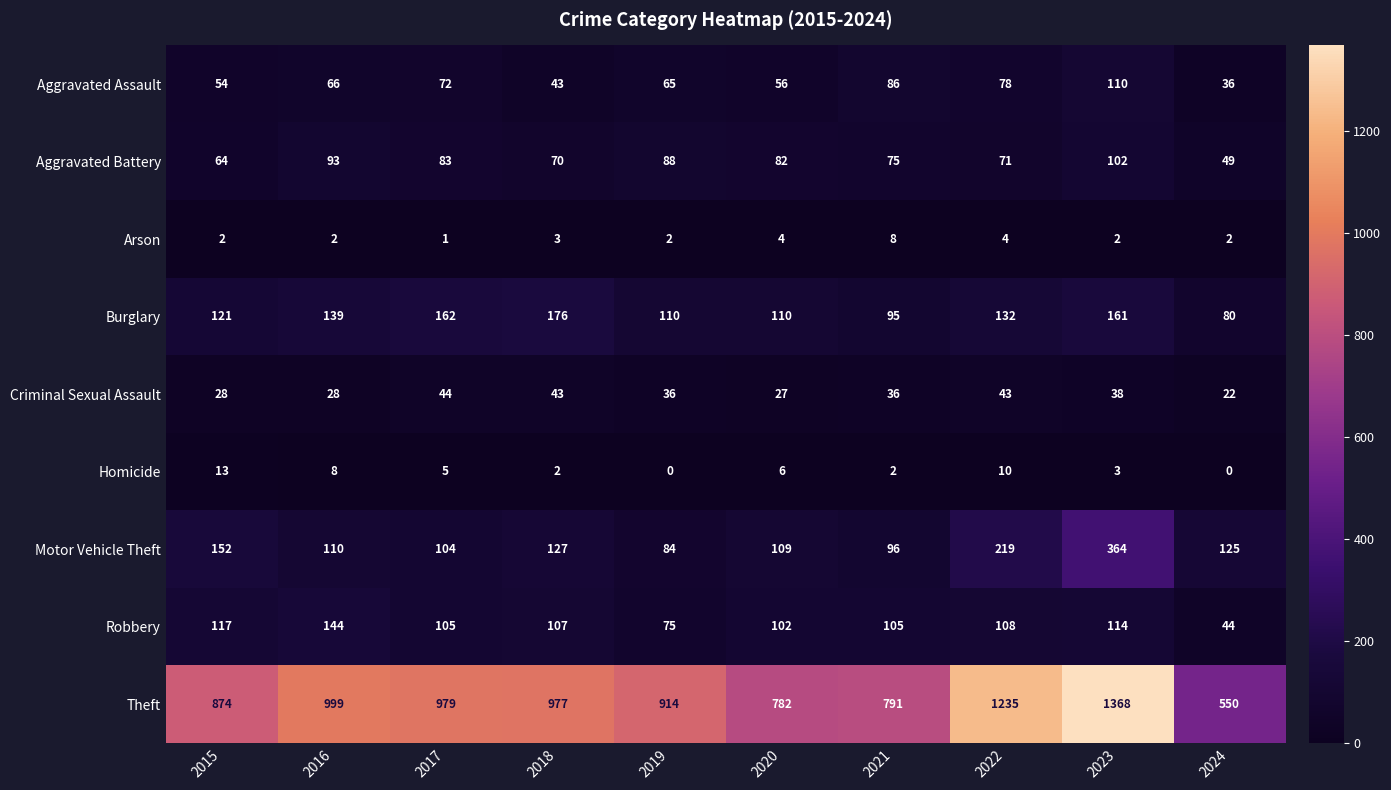

What is the difference between the second highest and minimum values in the Motor Vehicle Theft series?

135